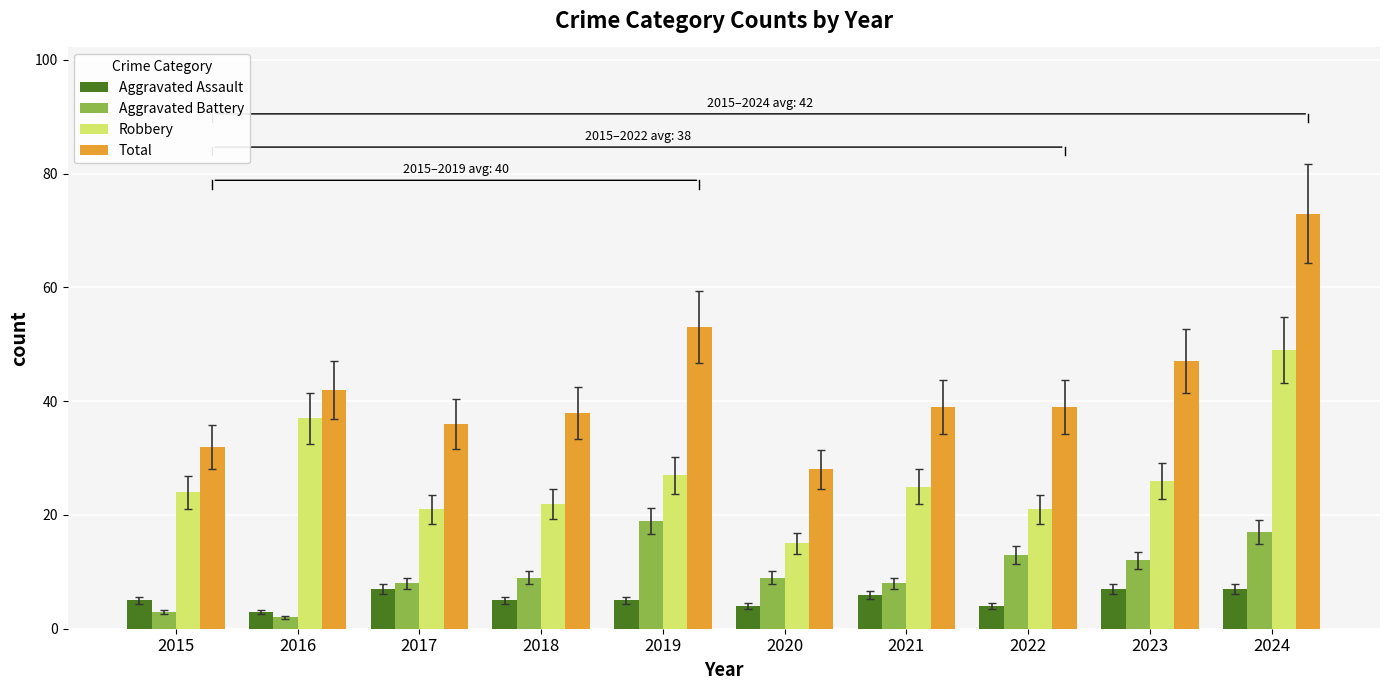

What is the difference between the Total values at 2023 and 2018?

9